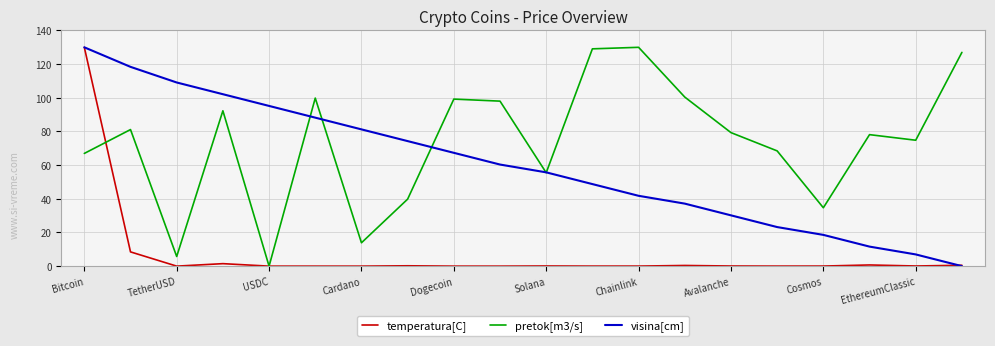

List the series in order of their overall mean, lowest first.

temperatura[C], visina[cm], pretok[m3/s]